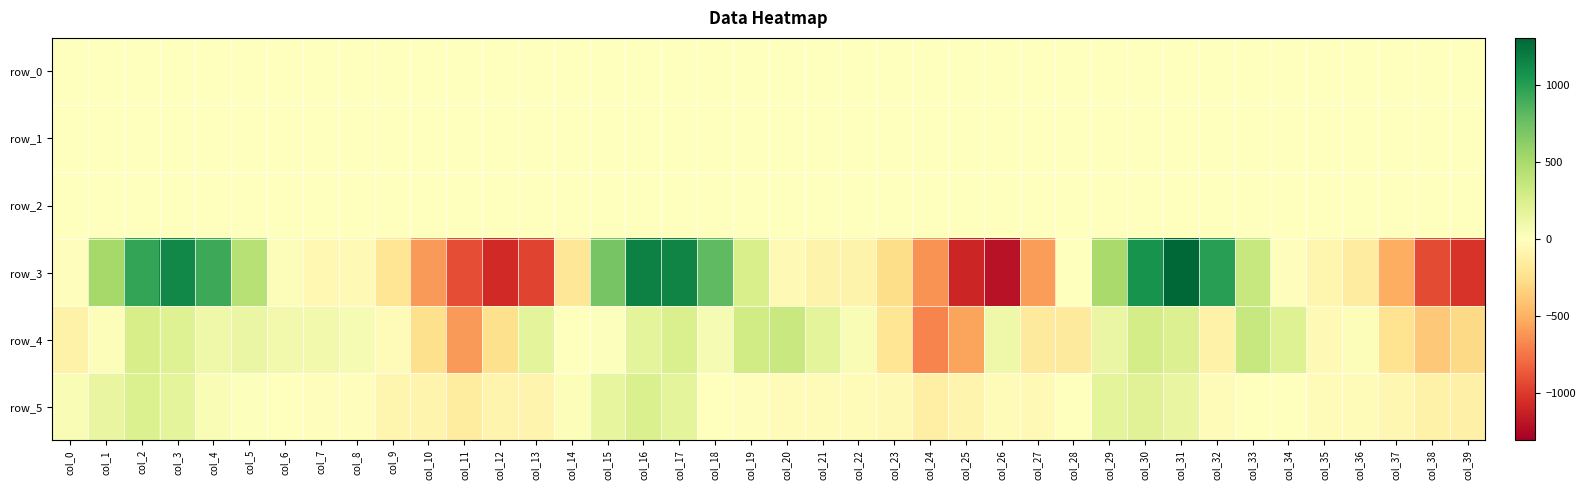

Rank the series by their maximum value, from lowest to highest.

row_1, row_0, row_2, row_5, row_4, row_3